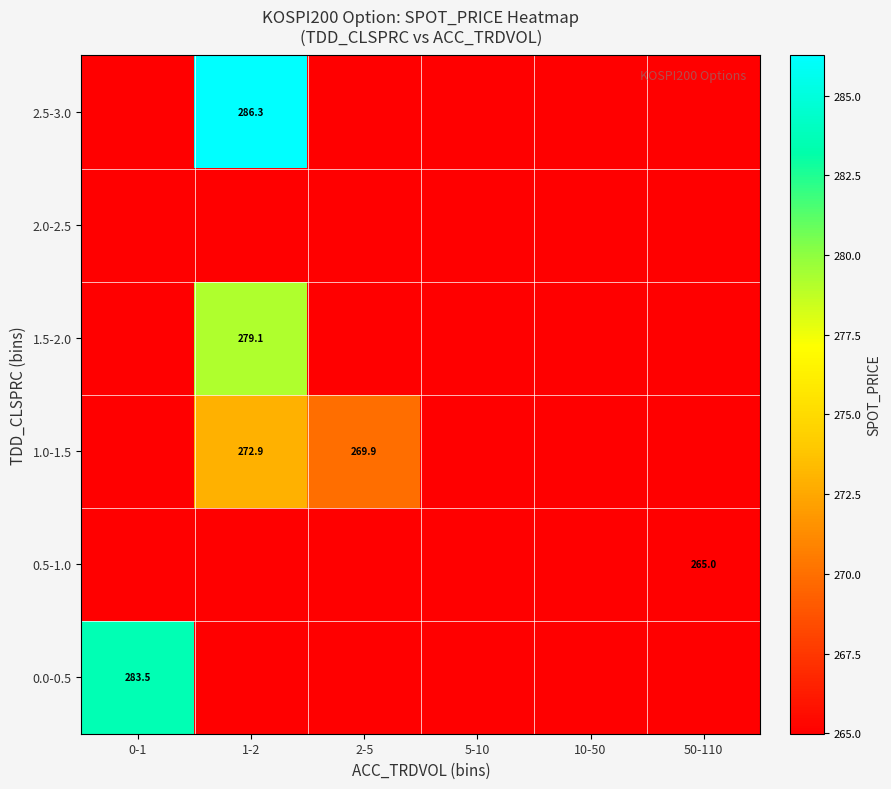

At 1-2, list the series in order from largest to smallest.

2.5-3.0, 1.5-2.0, 1.0-1.5, 0.0-0.5, 0.5-1.0, 2.0-2.5